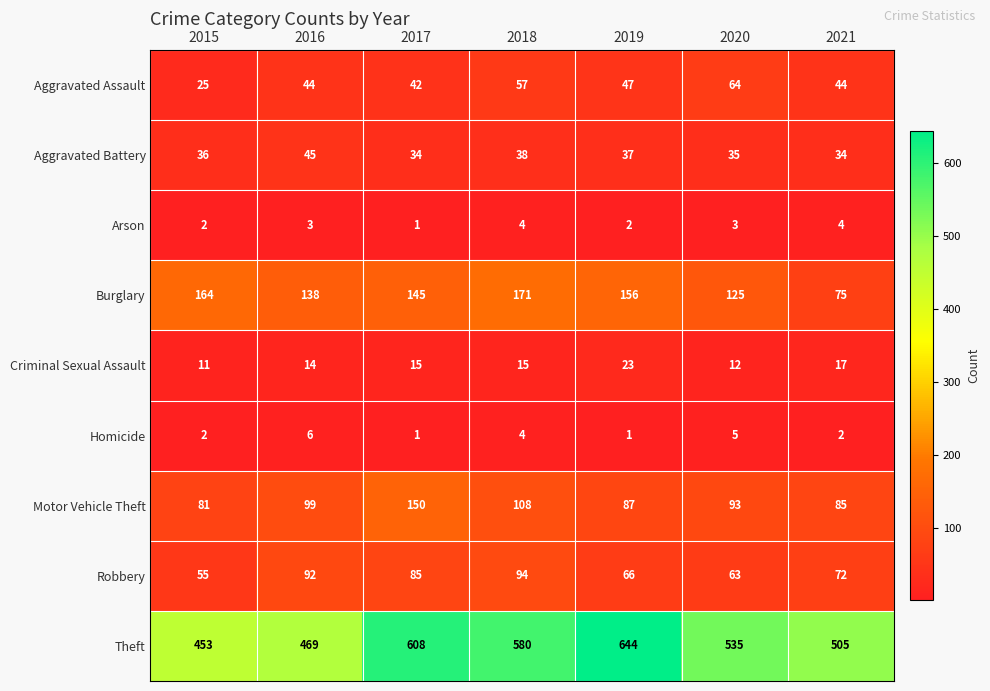

Is it true that Aggravated Assault equals 63 at 2021?

False